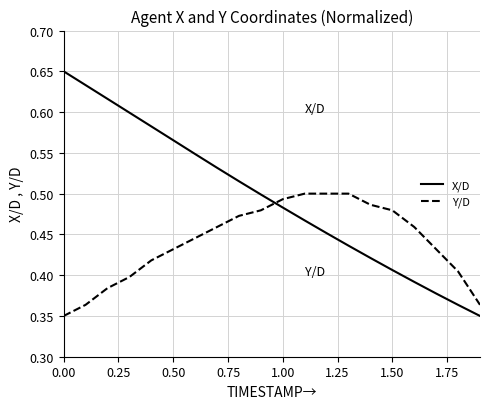

Which series has the widest spread of values?

X/D